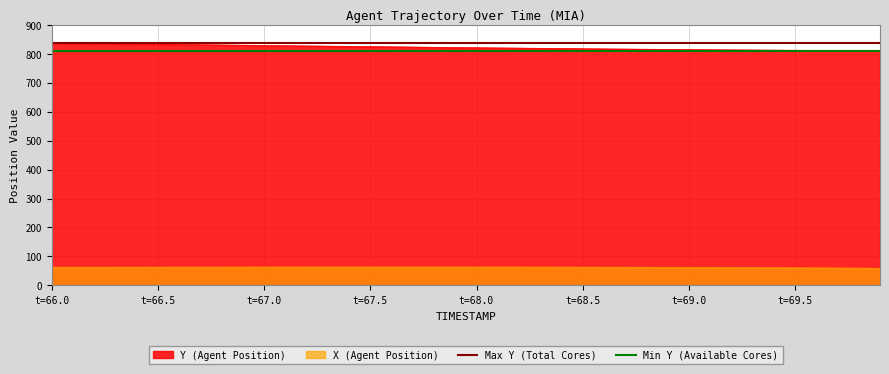

True or false: X (Agent Position) and Y (Agent Position) intersect in this chart.

False